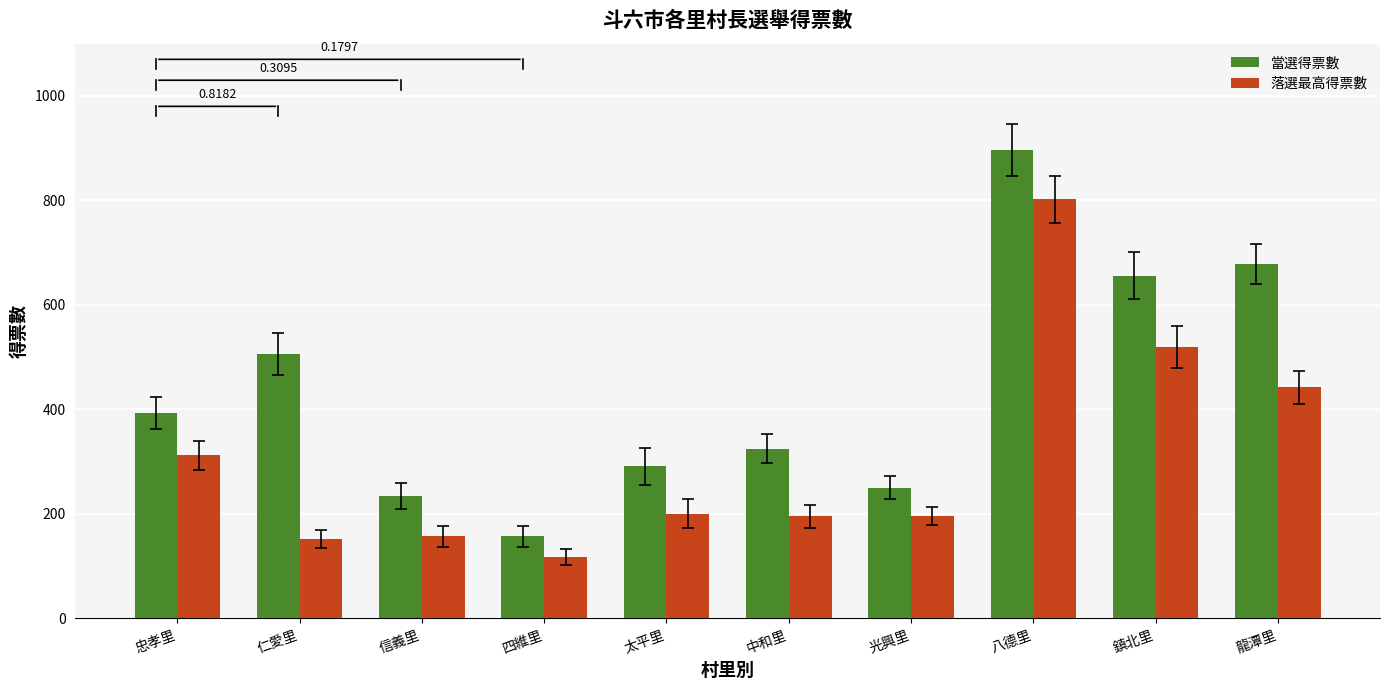

What is the average value of the 當選得票數 series?

439